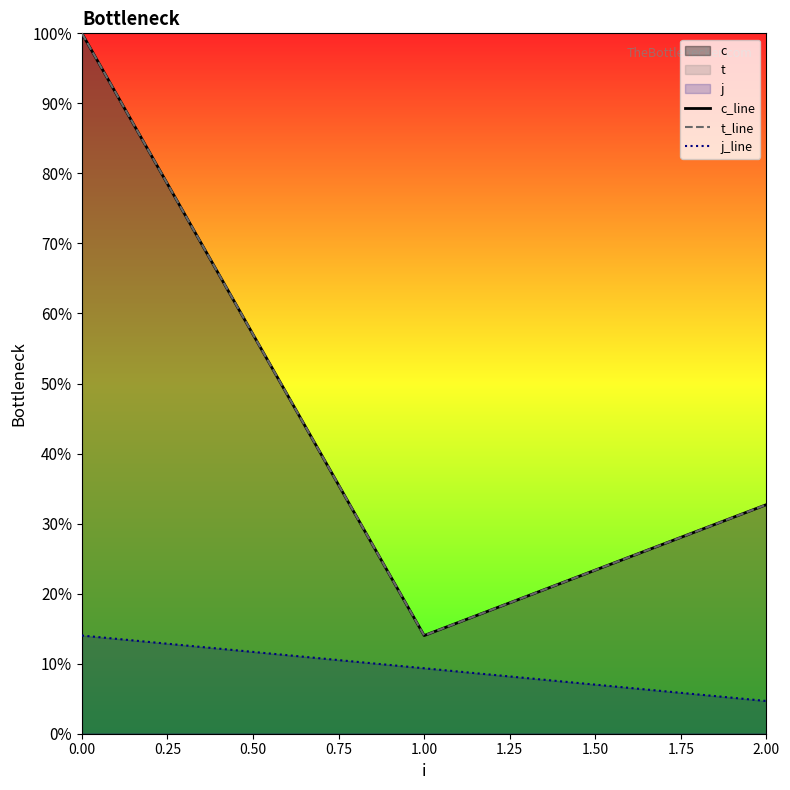

How many t_line values are between 0 and 1?

3